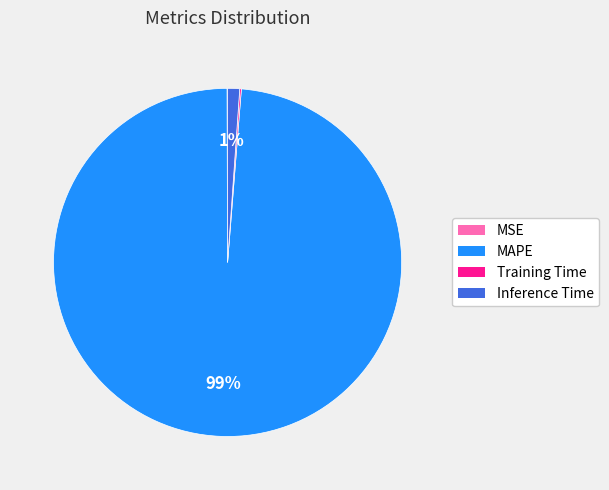

The MAPE slice represents 94% of the pie. True or false?

False